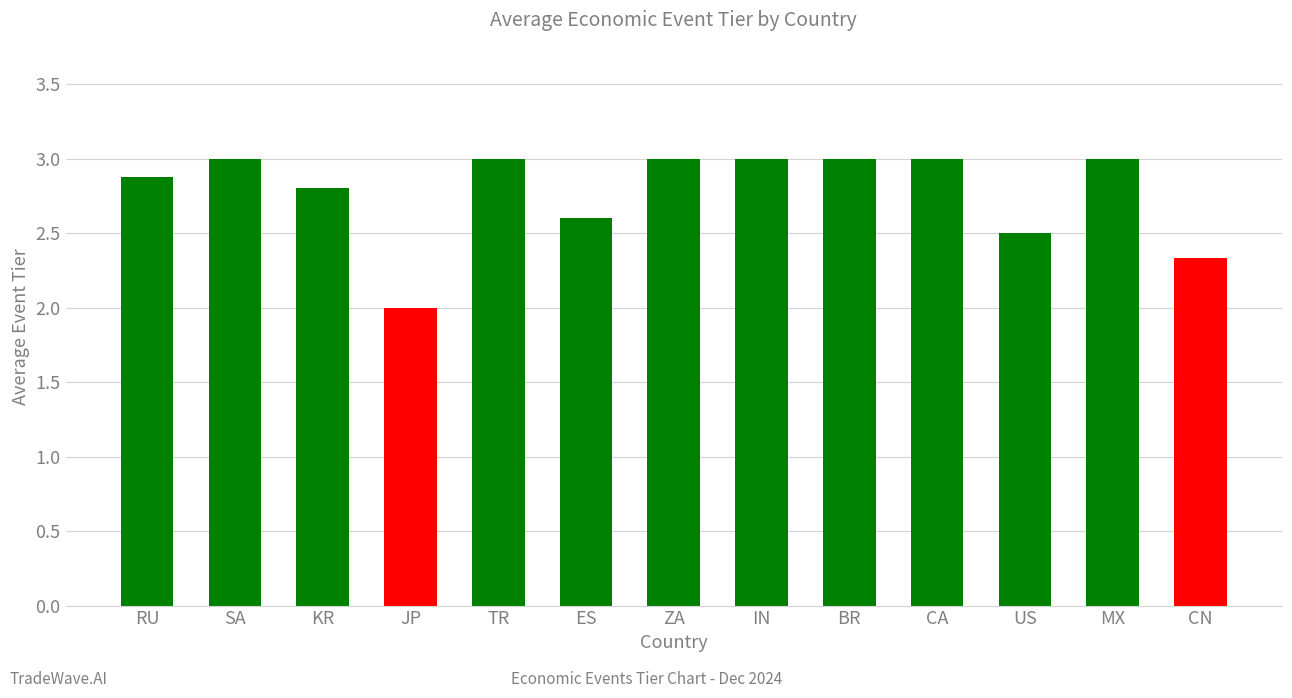

What is the sum of all values?

36.1